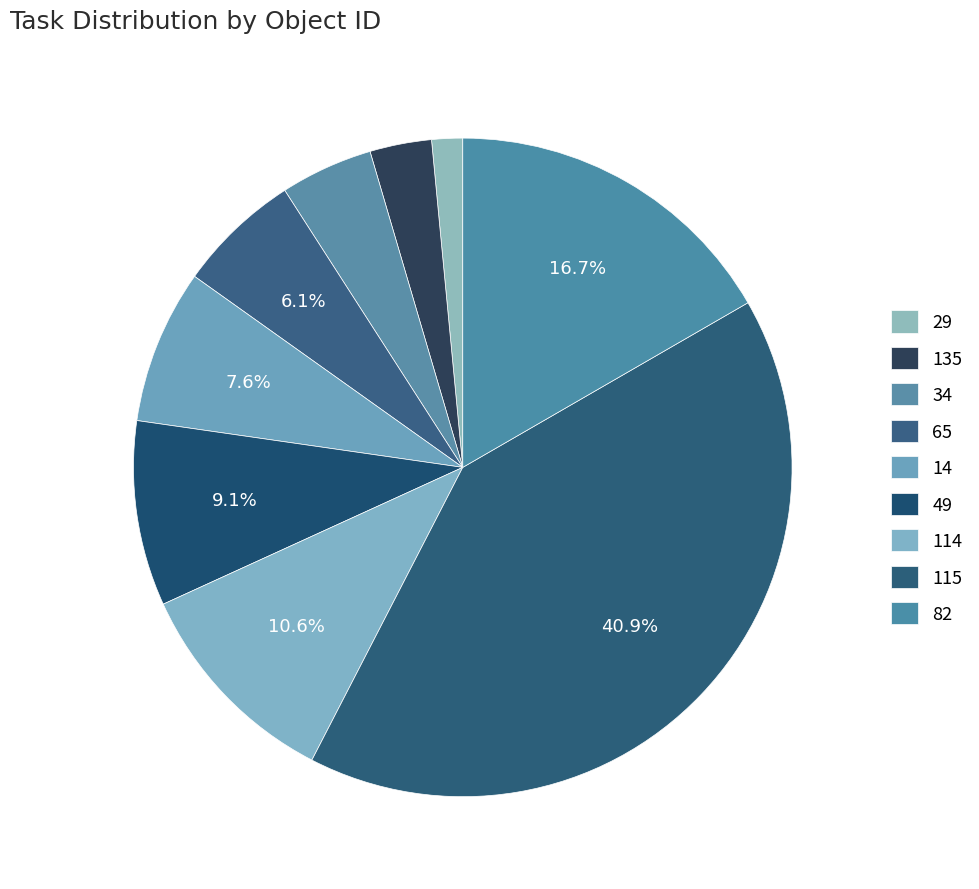

Count the number of slices in the pie.

9